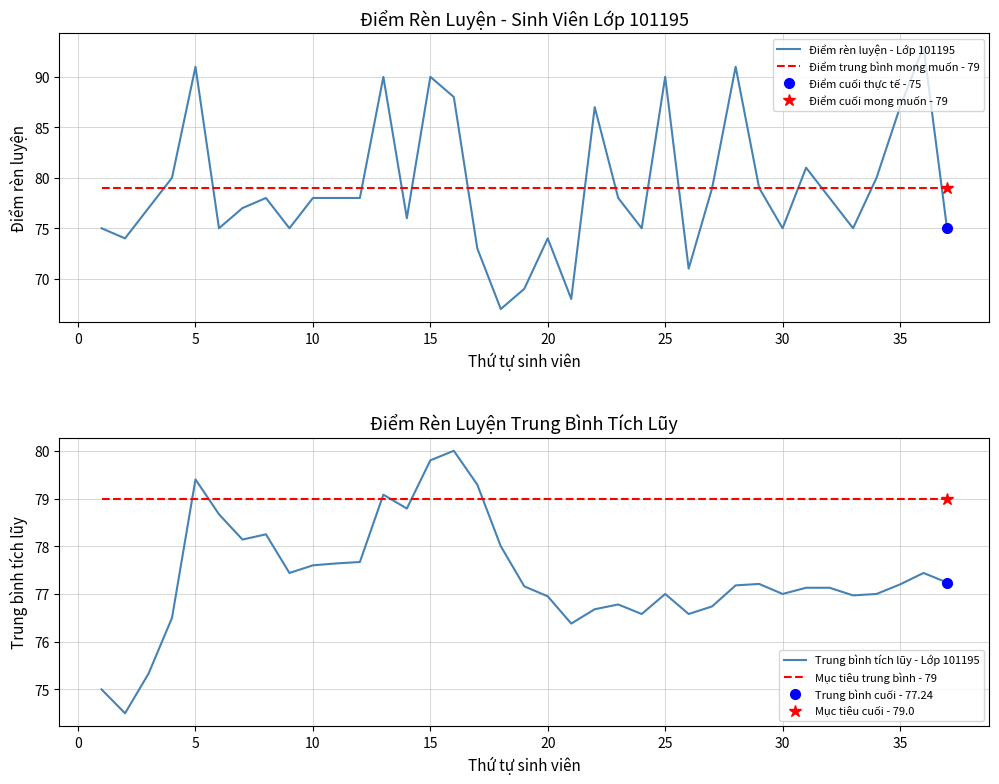

What is the minimum value shown in the chart?

67.0